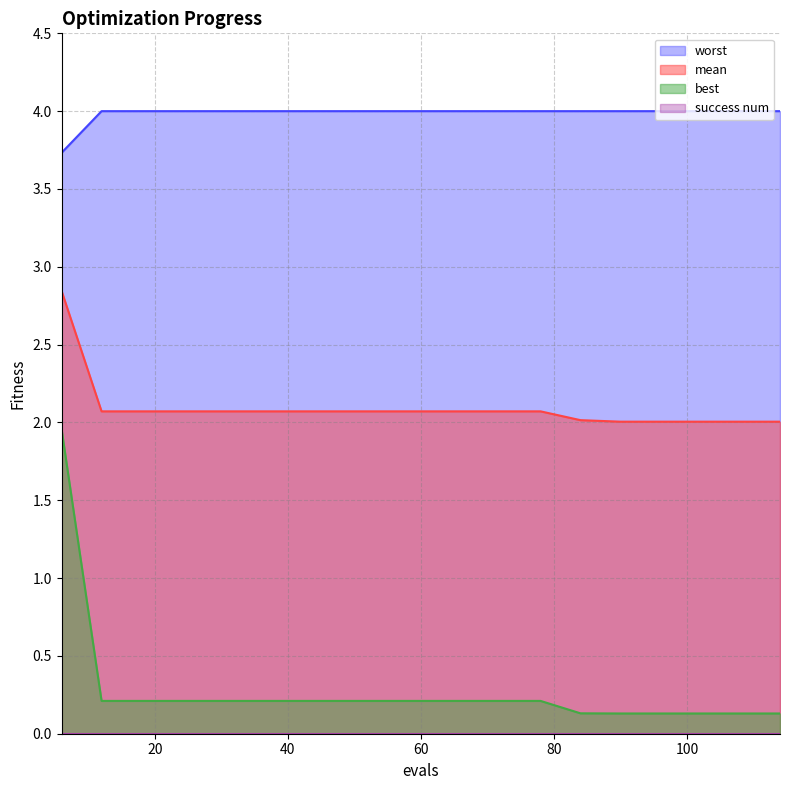

Which series has the largest total across all categories?

worst